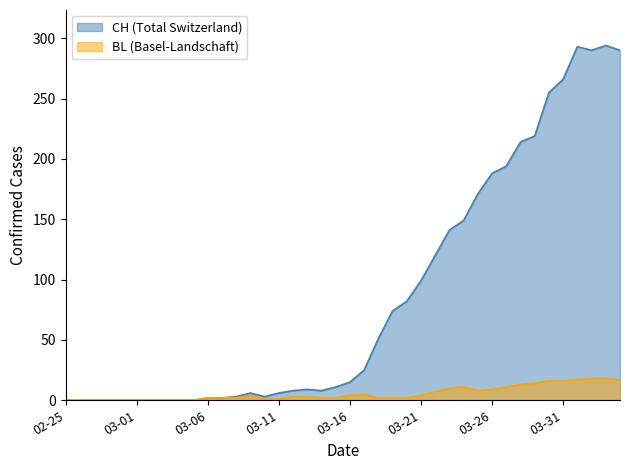

At how many categories does at least one series exceed 173?

10